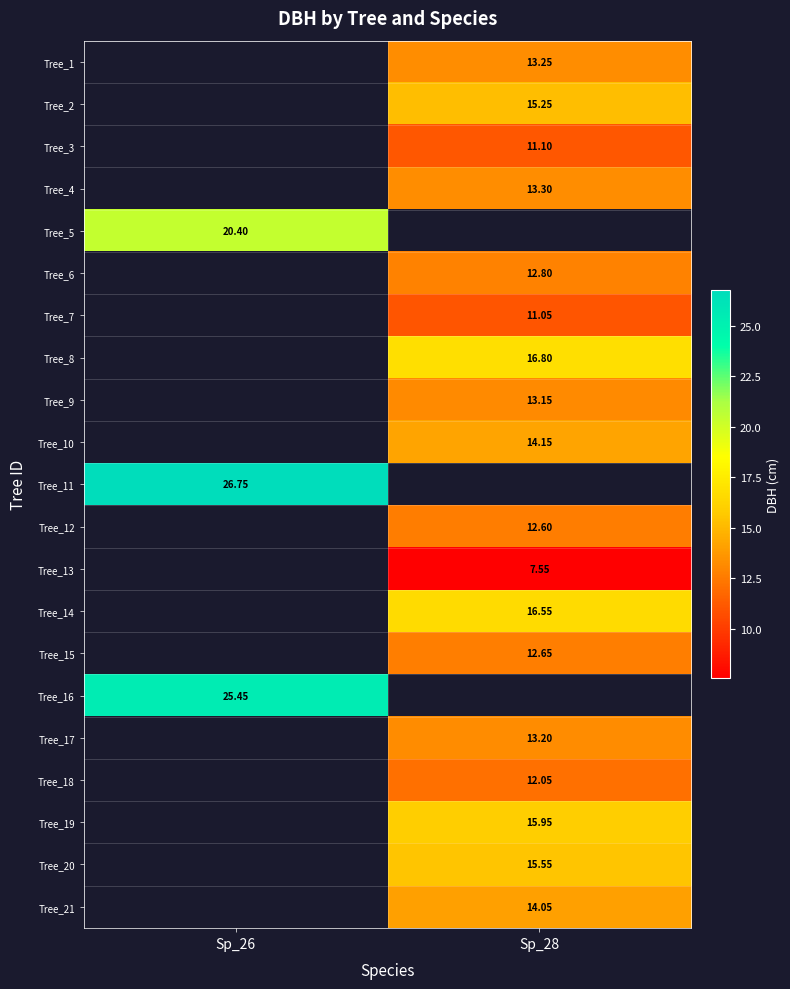

How many series are shown in this chart?

21